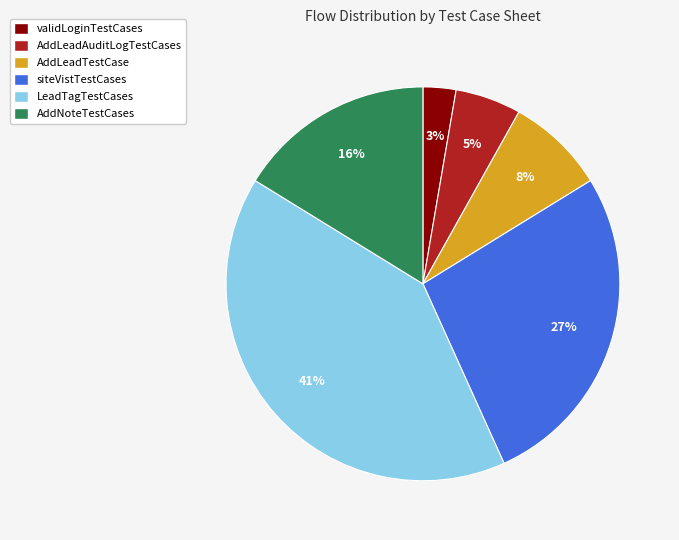

Is it true that AddLeadTestCase is 8% of the pie?

True